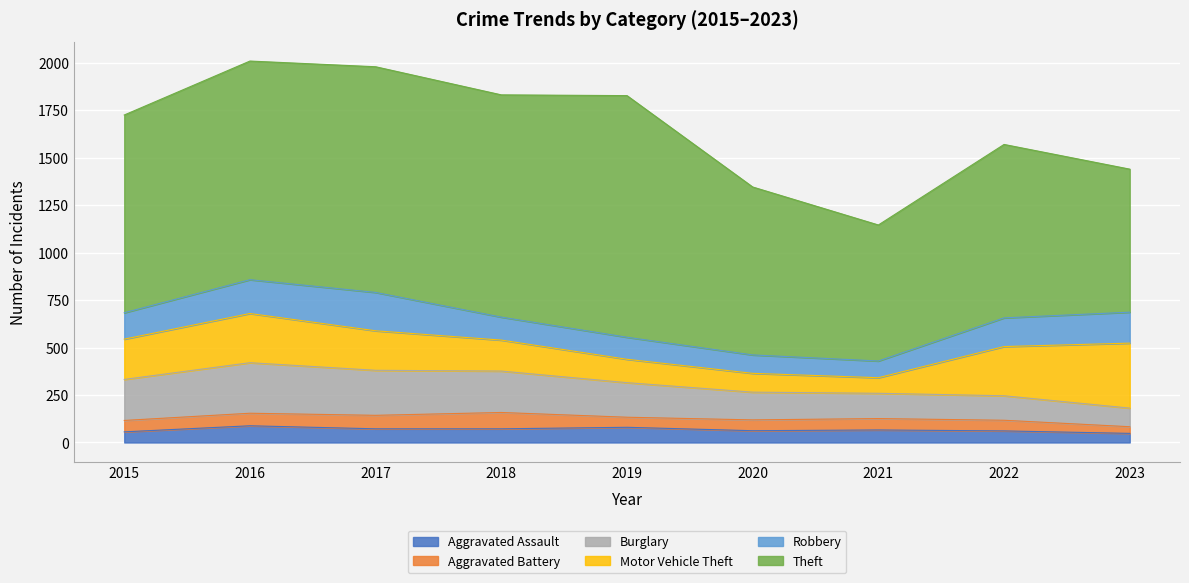

What is the average value of the Theft series?

1010